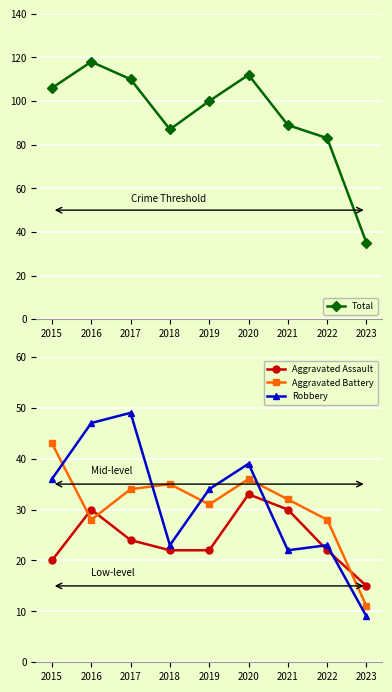

What is the difference between the highest and lowest values at 2021?

67